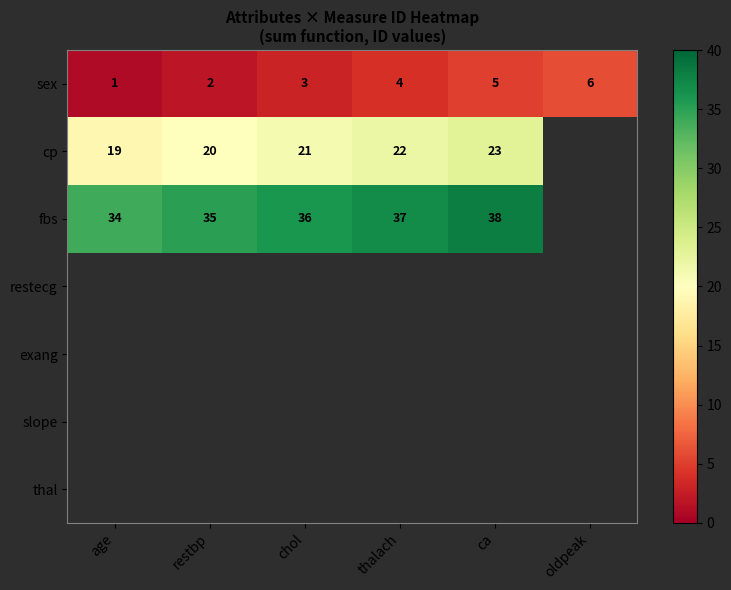

Is it true that fbs equals 10 at thalach?

False